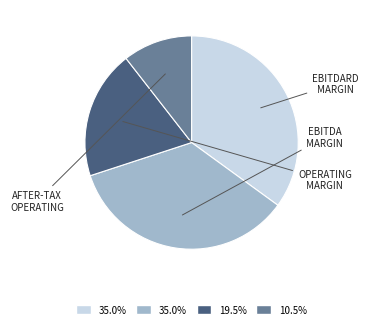

What is the largest slice in the pie chart?

ebitdard_margin